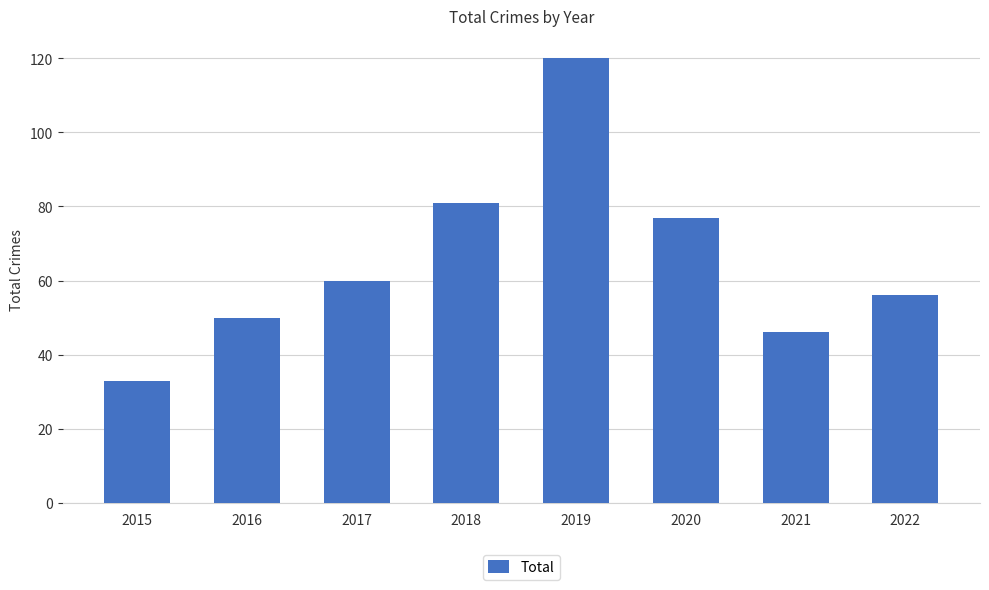

Reading left to right, what are all the values shown in this chart?

33	50	60	81	120	77	46	56